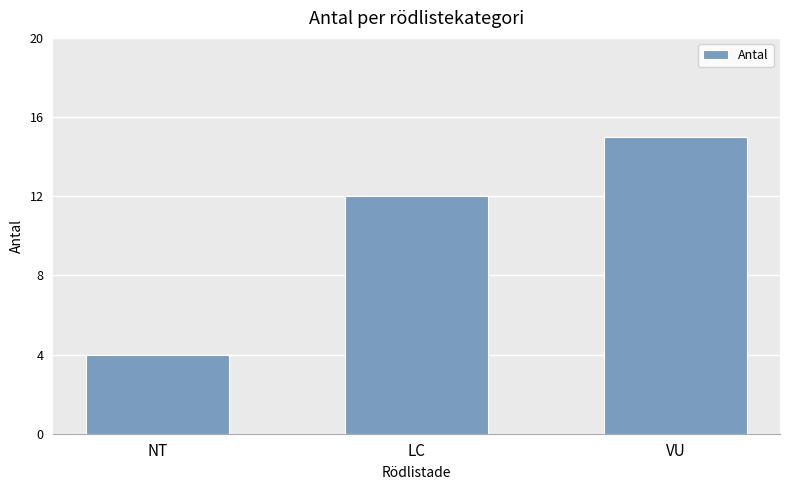

What is the greatest value displayed?

15